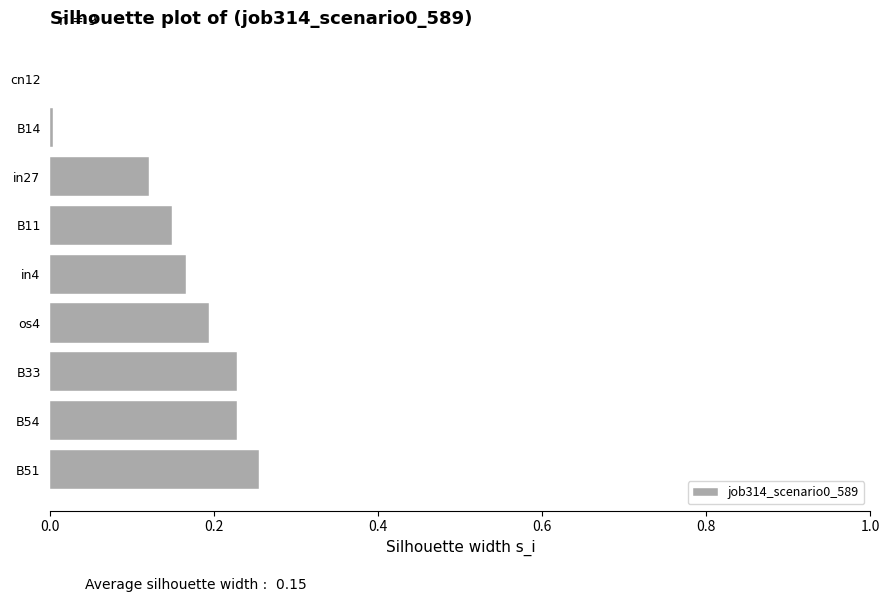

What is the sum of all values?

1.3